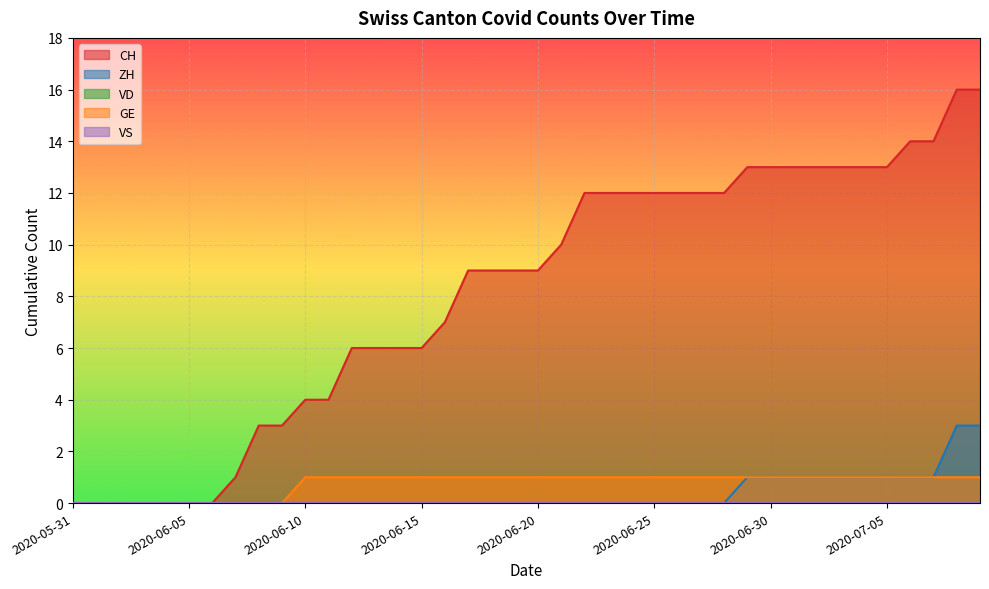

Reading left to right, list all the values displayed in this chart.

CH: 2020-05-31=0	2020-06-01=0	2020-06-02=0	2020-06-03=0	2020-06-04=0	2020-06-05=0	2020-06-06=0	2020-06-07=1	2020-06-08=3	2020-06-09=3	2020-06-10=4	2020-06-11=4	2020-06-12=6	2020-06-13=6	2020-06-14=6	2020-06-15=6	2020-06-16=7	2020-06-17=9	2020-06-18=9	2020-06-19=9	2020-06-20=9	2020-06-21=10	2020-06-22=12	2020-06-23=12	2020-06-24=12	2020-06-25=12	2020-06-26=12	2020-06-27=12	2020-06-28=12	2020-06-29=13	2020-06-30=13	2020-07-01=13	2020-07-02=13	2020-07-03=13	2020-07-04=13	2020-07-05=13	2020-07-06=14	2020-07-07=14	2020-07-08=16	2020-07-09=16
ZH: 2020-05-31=0	2020-06-01=0	2020-06-02=0	2020-06-03=0	2020-06-04=0	2020-06-05=0	2020-06-06=0	2020-06-07=0	2020-06-08=0	2020-06-09=0	2020-06-10=0	2020-06-11=0	2020-06-12=0	2020-06-13=0	2020-06-14=0	2020-06-15=0	2020-06-16=0	2020-06-17=0	2020-06-18=0	2020-06-19=0	2020-06-20=0	2020-06-21=0	2020-06-22=0	2020-06-23=0	2020-06-24=0	2020-06-25=0	2020-06-26=0	2020-06-27=0	2020-06-28=0	2020-06-29=1	2020-06-30=1	2020-07-01=1	2020-07-02=1	2020-07-03=1	2020-07-04=1	2020-07-05=1	2020-07-06=1	2020-07-07=1	2020-07-08=3	2020-07-09=3
GE: 2020-05-31=0	2020-06-01=0	2020-06-02=0	2020-06-03=0	2020-06-04=0	2020-06-05=0	2020-06-06=0	2020-06-07=0	2020-06-08=0	2020-06-09=0	2020-06-10=1	2020-06-11=1	2020-06-12=1	2020-06-13=1	2020-06-14=1	2020-06-15=1	2020-06-16=1	2020-06-17=1	2020-06-18=1	2020-06-19=1	2020-06-20=1	2020-06-21=1	2020-06-22=1	2020-06-23=1	2020-06-24=1	2020-06-25=1	2020-06-26=1	2020-06-27=1	2020-06-28=1	2020-06-29=1	2020-06-30=1	2020-07-01=1	2020-07-02=1	2020-07-03=1	2020-07-04=1	2020-07-05=1	2020-07-06=1	2020-07-07=1	2020-07-08=1	2020-07-09=1